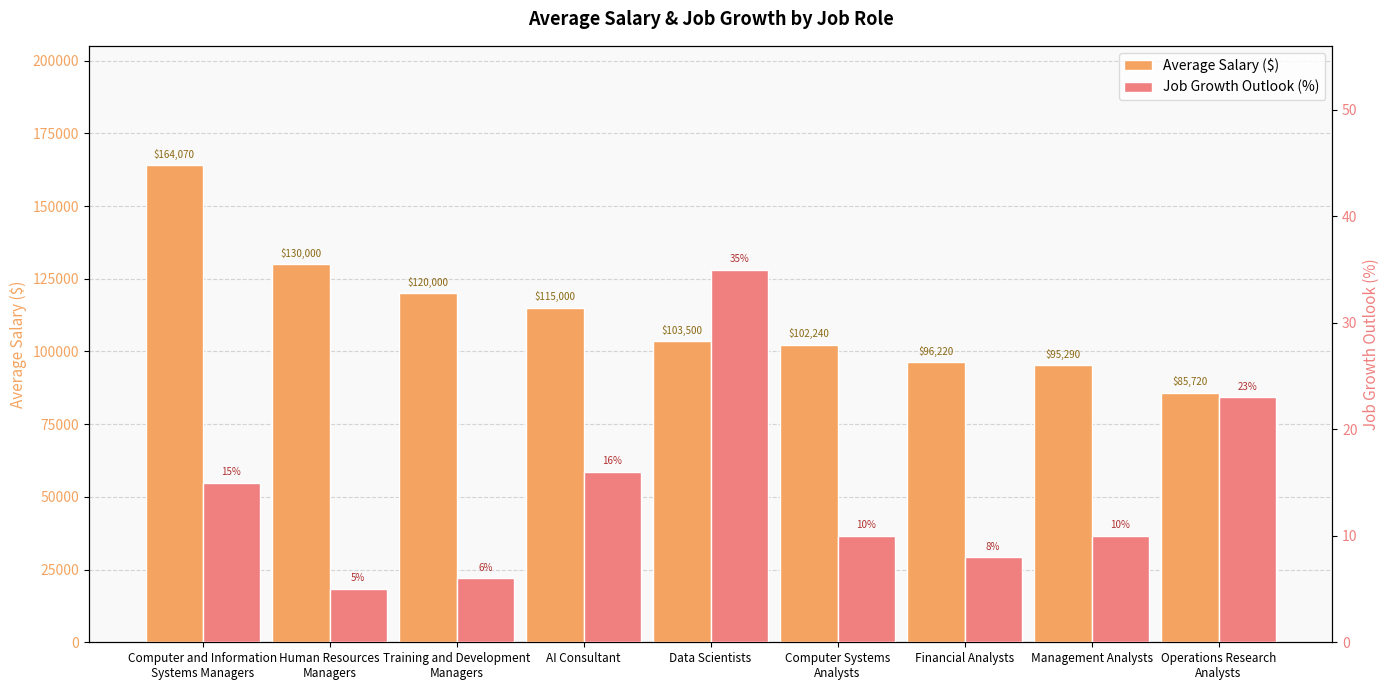

At which label does Average Salary ($) first exceed 103500?

Computer and Information
Systems Managers